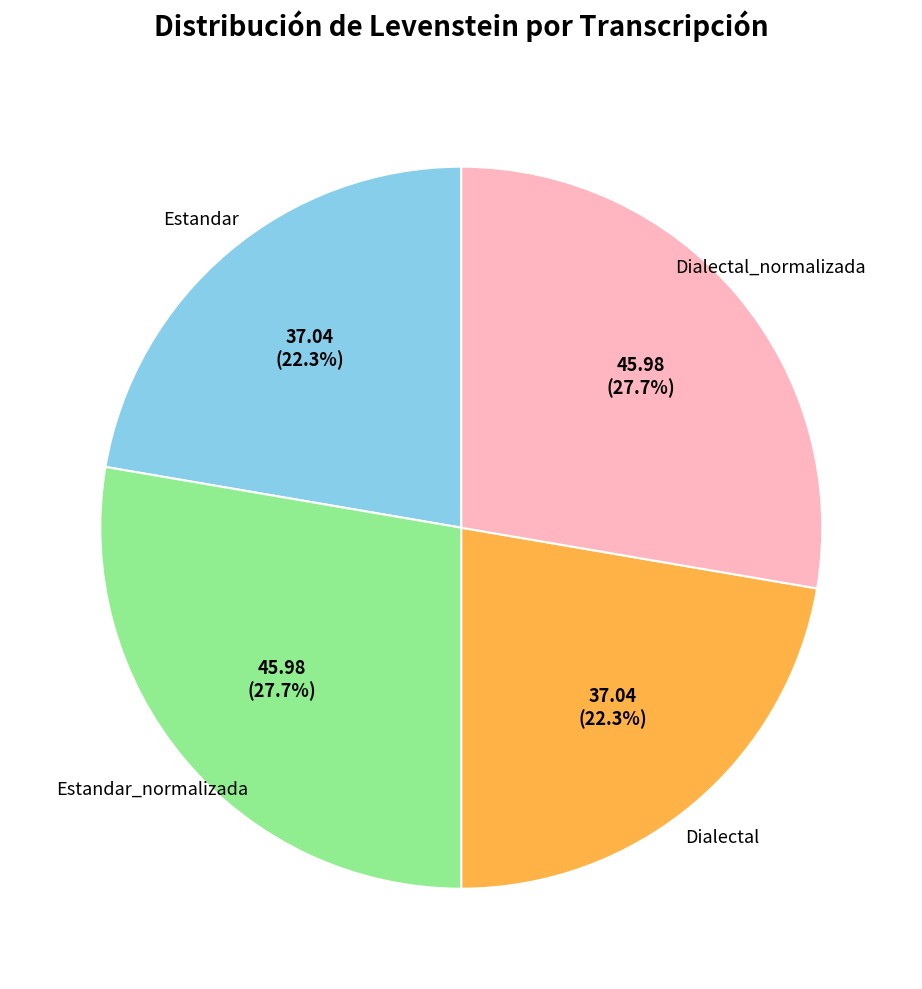

What portion of the pie excludes Dialectal_normalizada?

72.3%